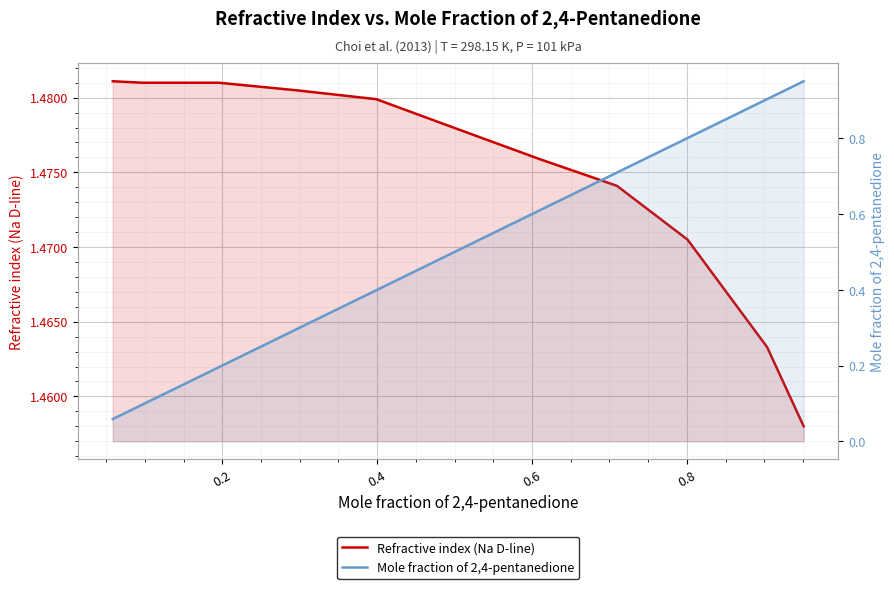

What are all the series names shown in the legend?

Refractive index (Na D-line), Mole fraction of 2,4-pentanedione